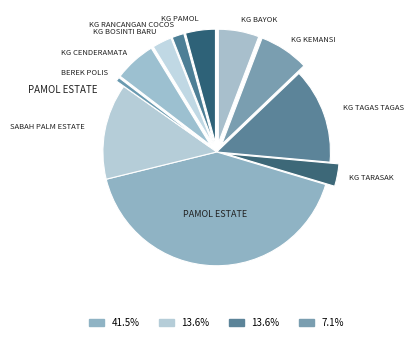

How many slices are in this pie chart?

11